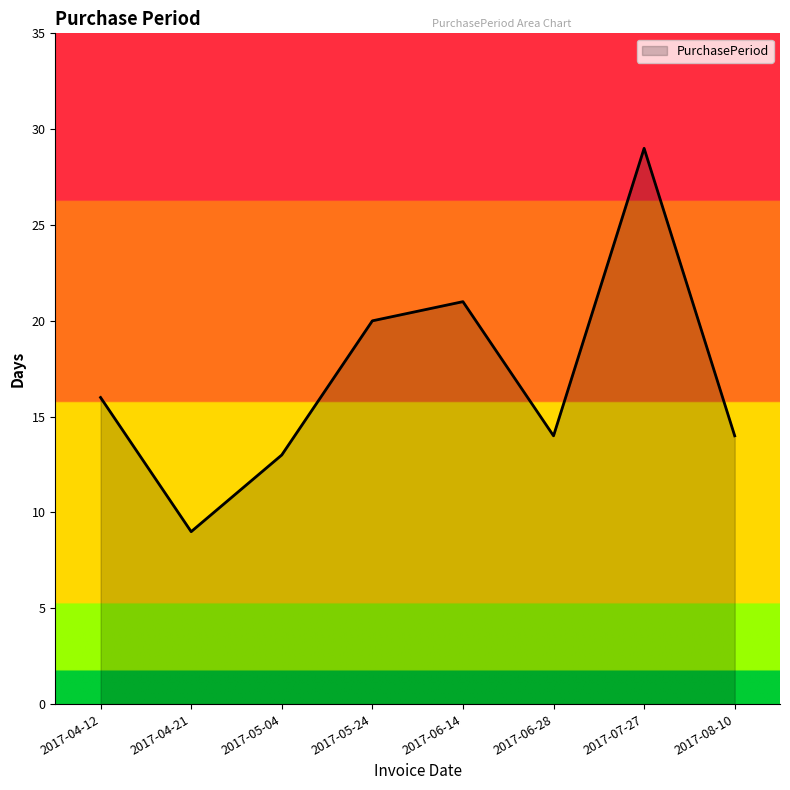

Reading left to right, transcribe all the data shown in this chart.

2017-04-12=16	2017-04-21=9	2017-05-04=13	2017-05-24=20	2017-06-14=21	2017-06-28=14	2017-07-27=29	2017-08-10=14